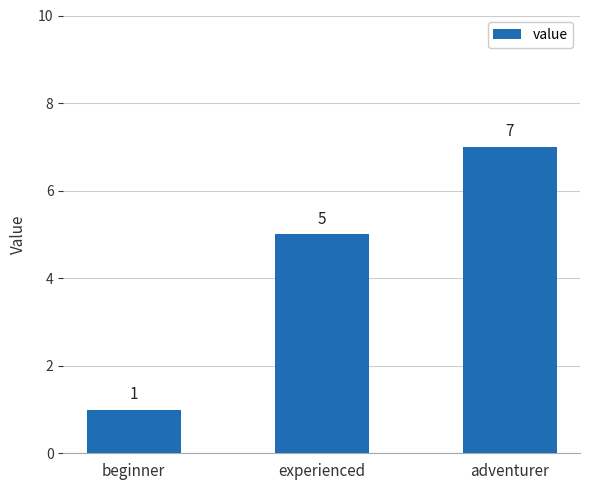

What position from the left is adventurer?

3